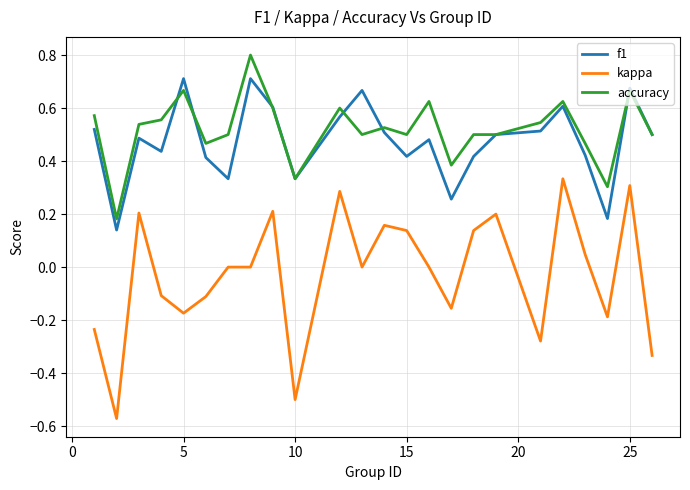

List the series in order of their peak value, lowest first.

kappa, f1, accuracy